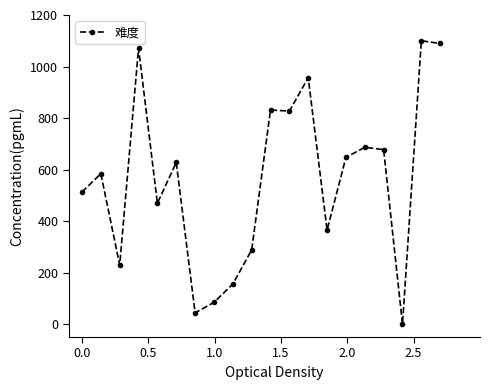

How many data points are less than 627?

10